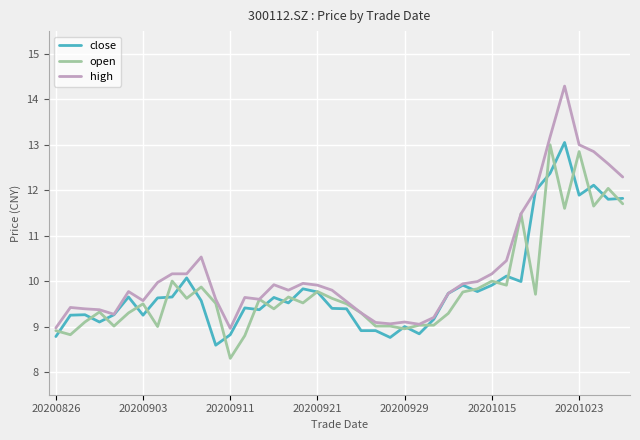

Which series has the widest spread of values?

high